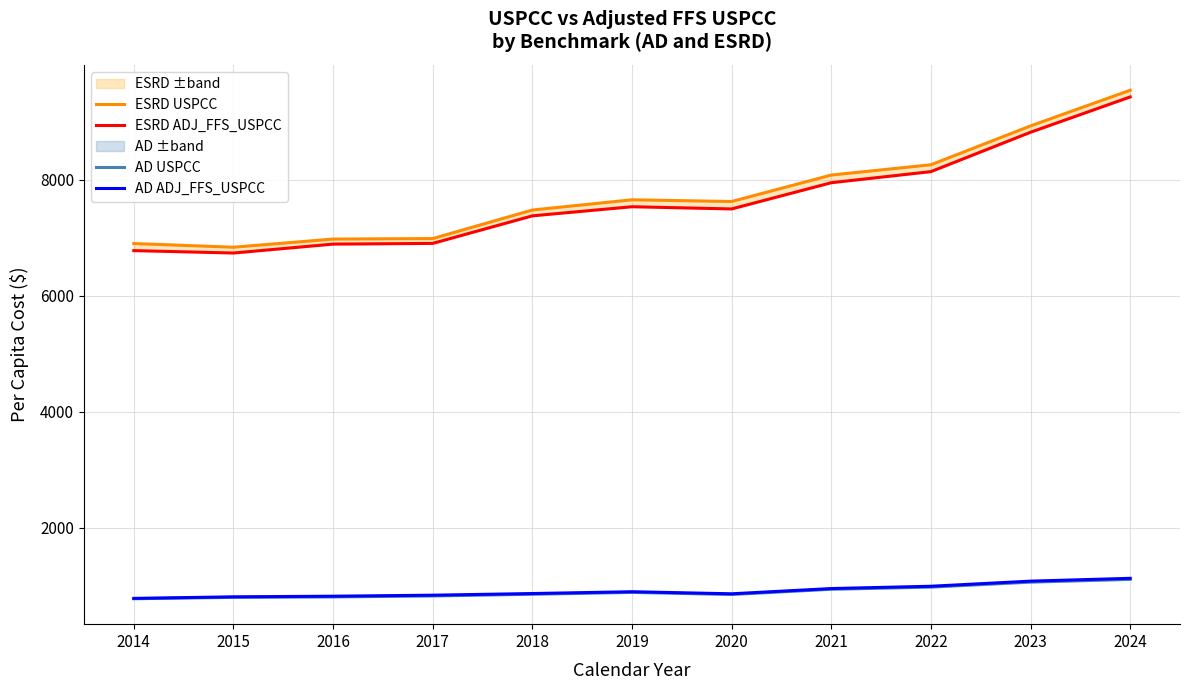

Which series has the largest range (max minus min)?

ESRD USPCC